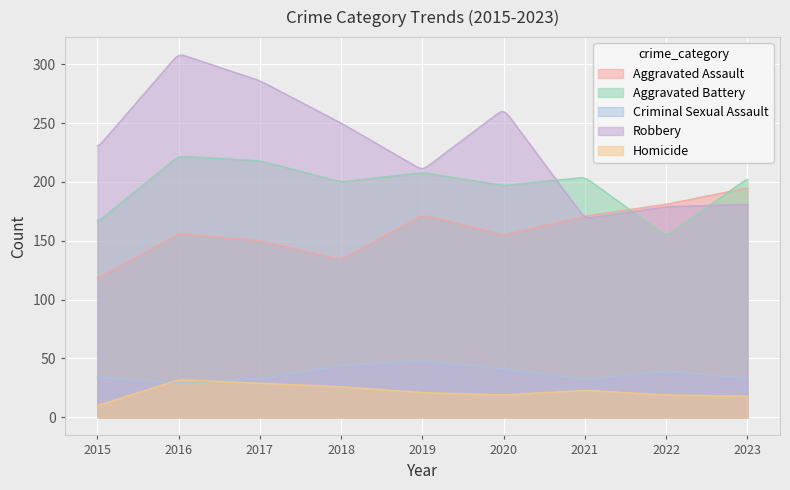

What is the smallest value displayed?

10.5